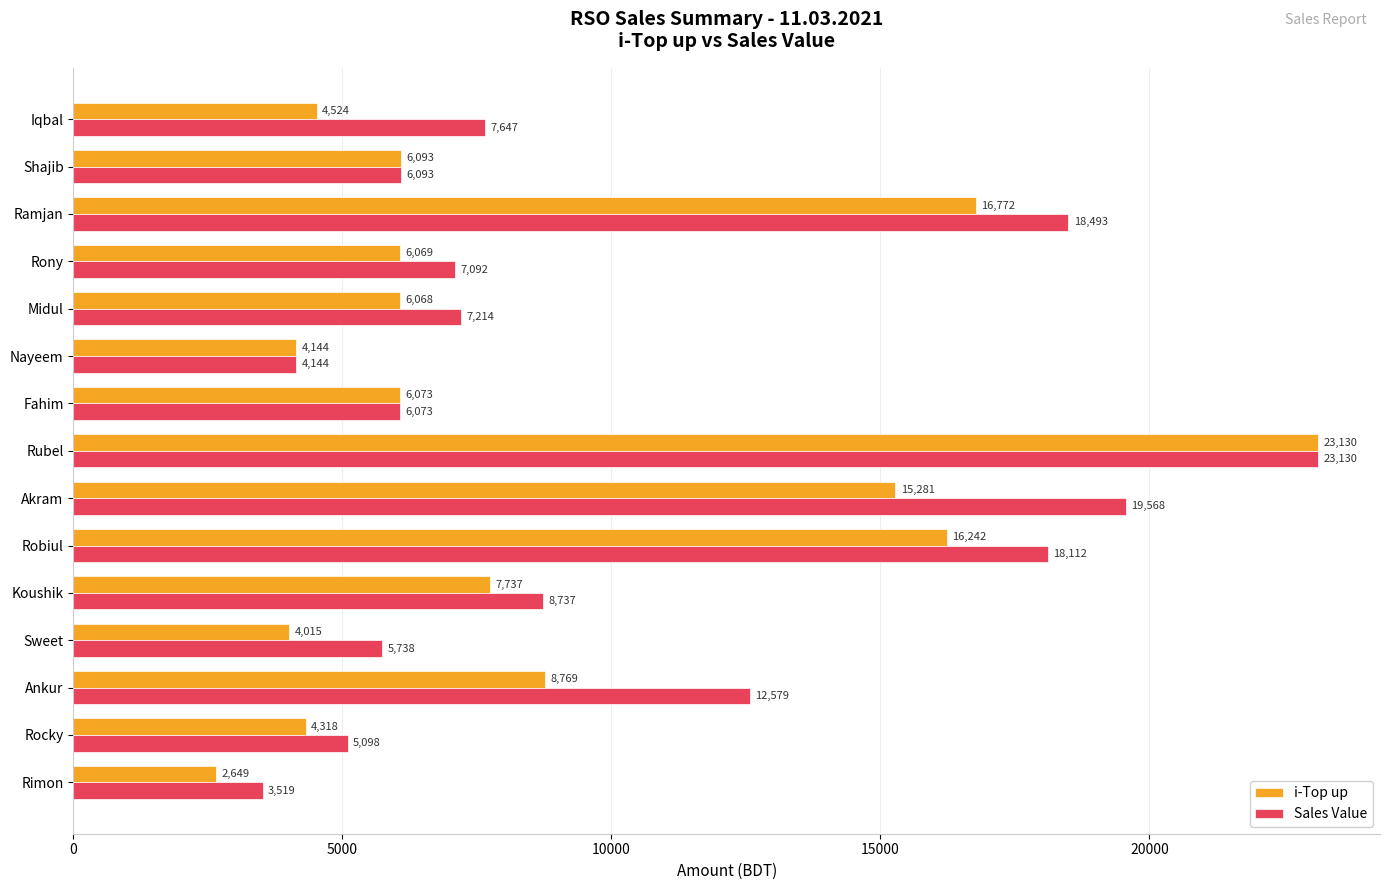

At how many categories does at least one series exceed 16978?

4